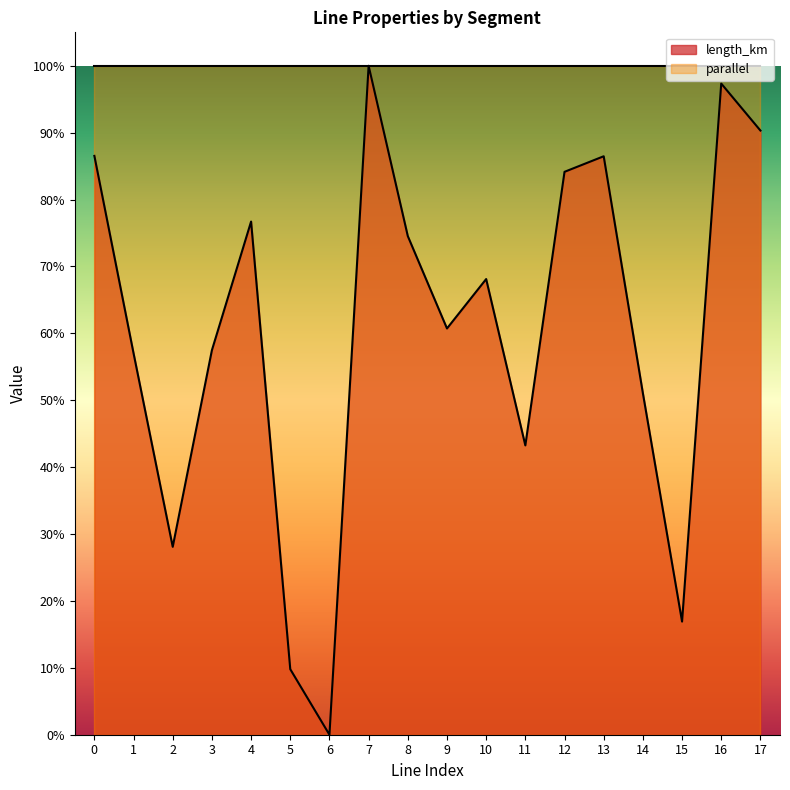

Rank the categories by value from highest to lowest.

7, 16, 17, 0, 13, 12, 4, 8, 10, 9, 3, 1, 14, 11, 2, 15, 5, 6